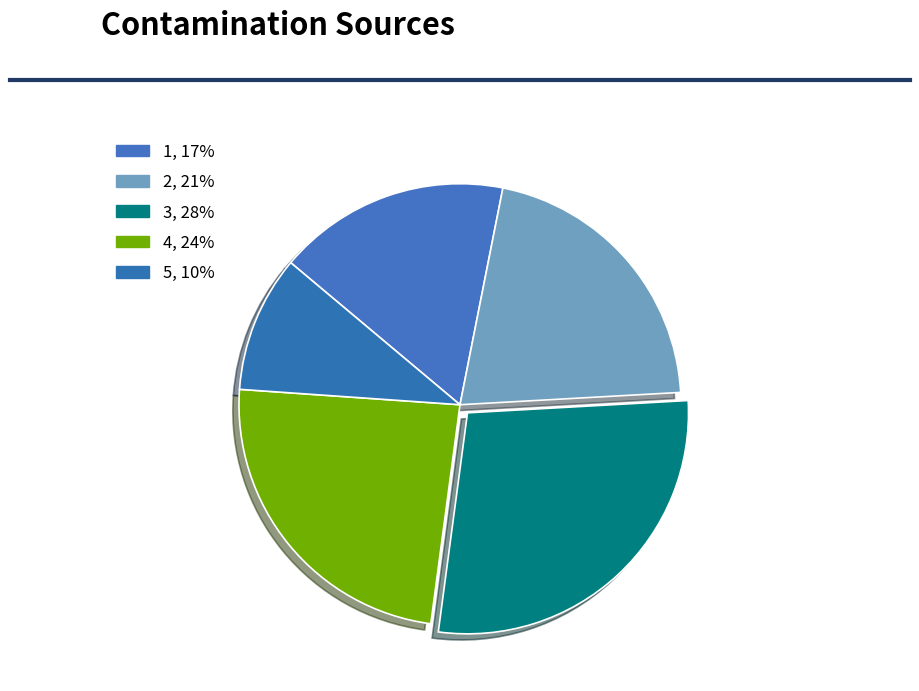

Is 1 the majority of the pie?

No